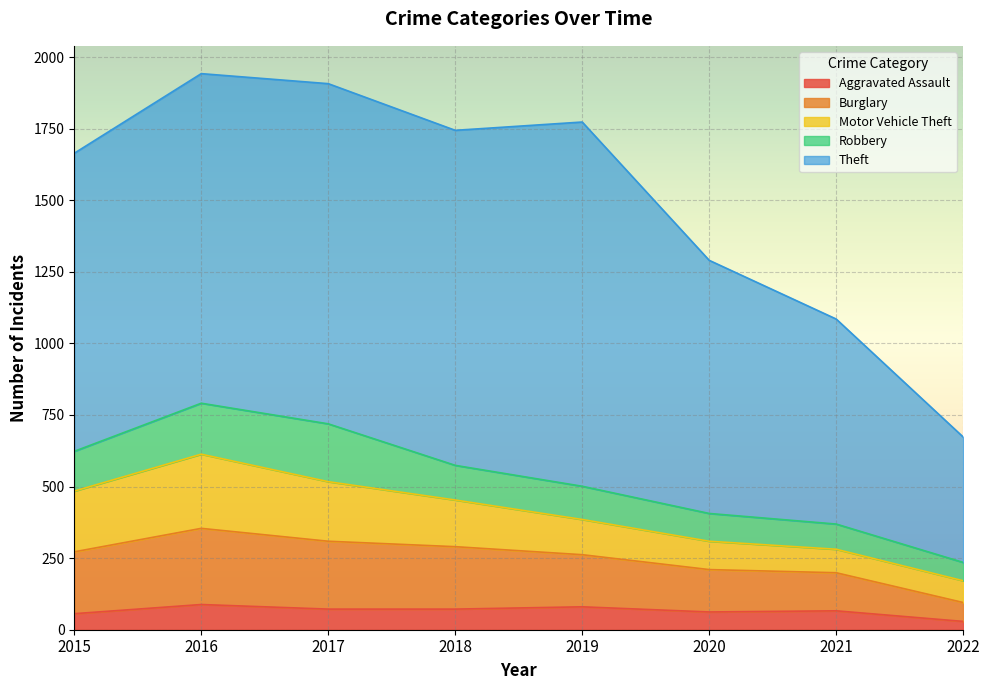

True or false: Motor Vehicle Theft and Aggravated Assault intersect in this chart.

False